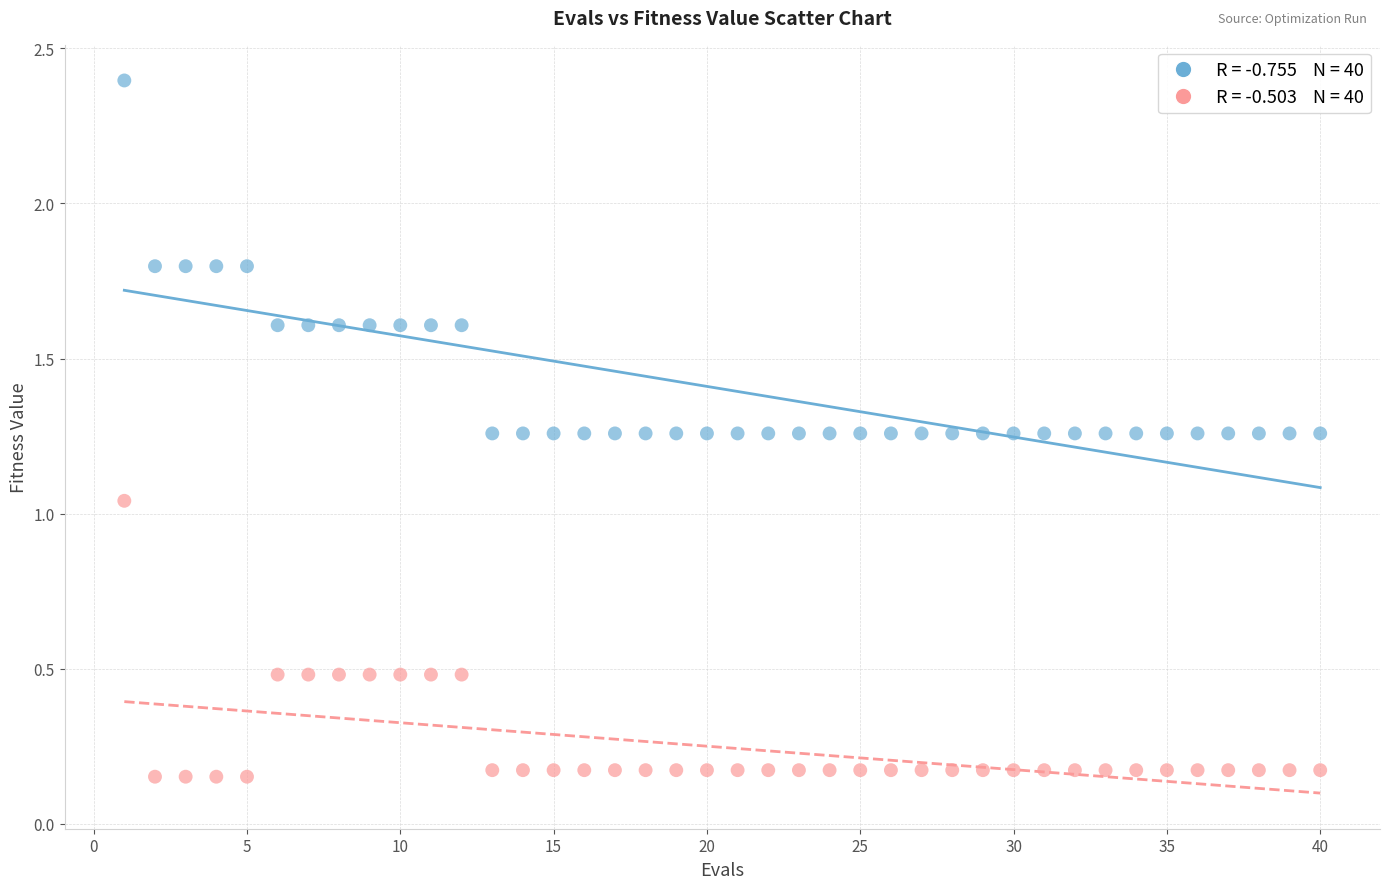

Across all data points, what is the range of Y values (max minus min)?

2.2